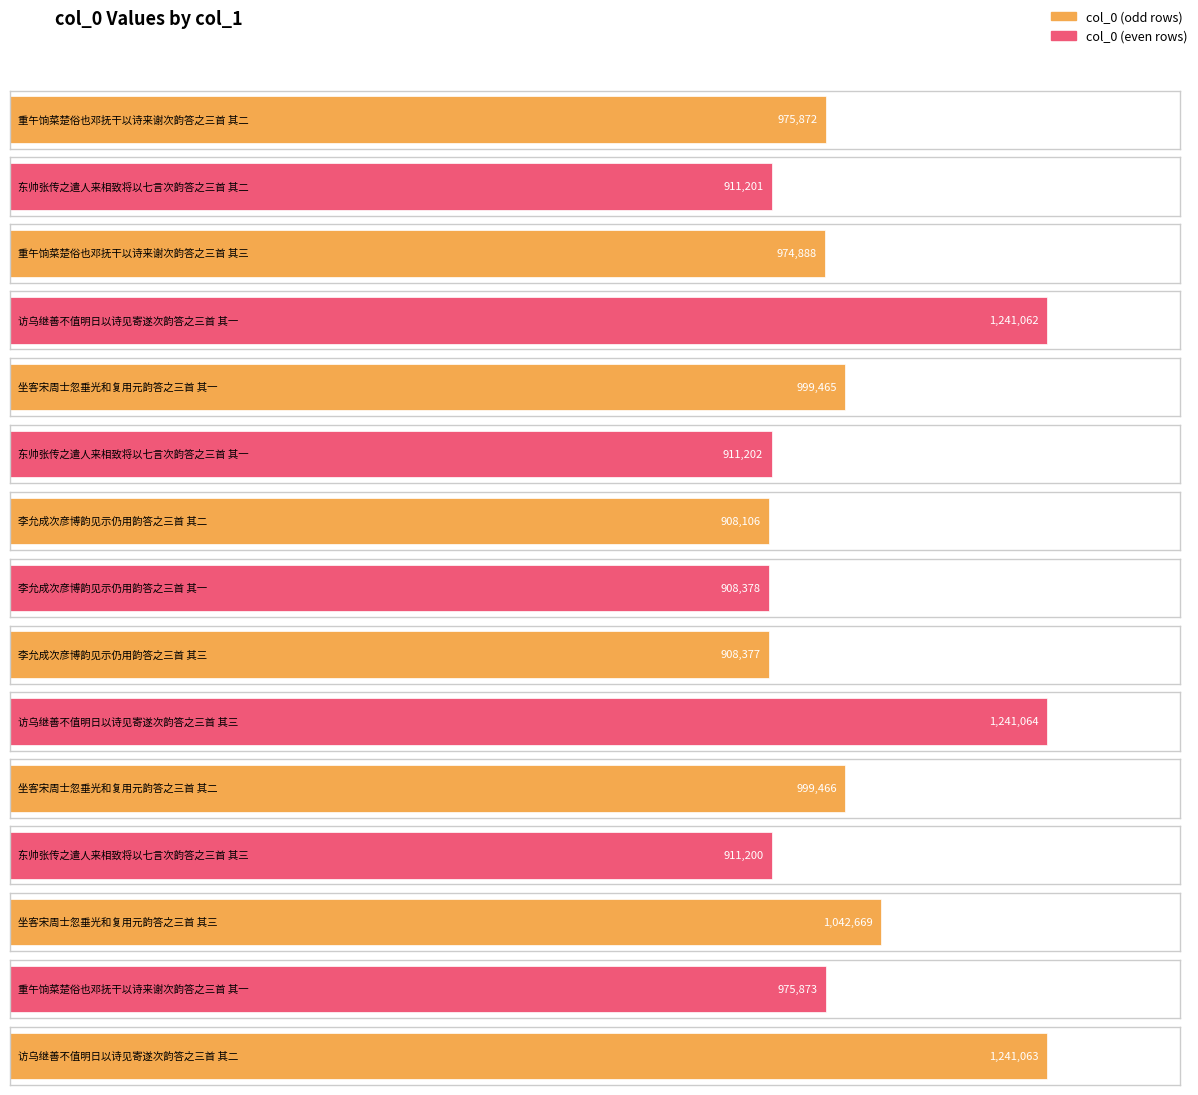

Which has a higher value, 东帅张传之遣人来相致将以七言次韵答之三首 其二 or 访乌继善不值明日以诗见寄遂次韵答之三首 其二?

访乌继善不值明日以诗见寄遂次韵答之三首 其二